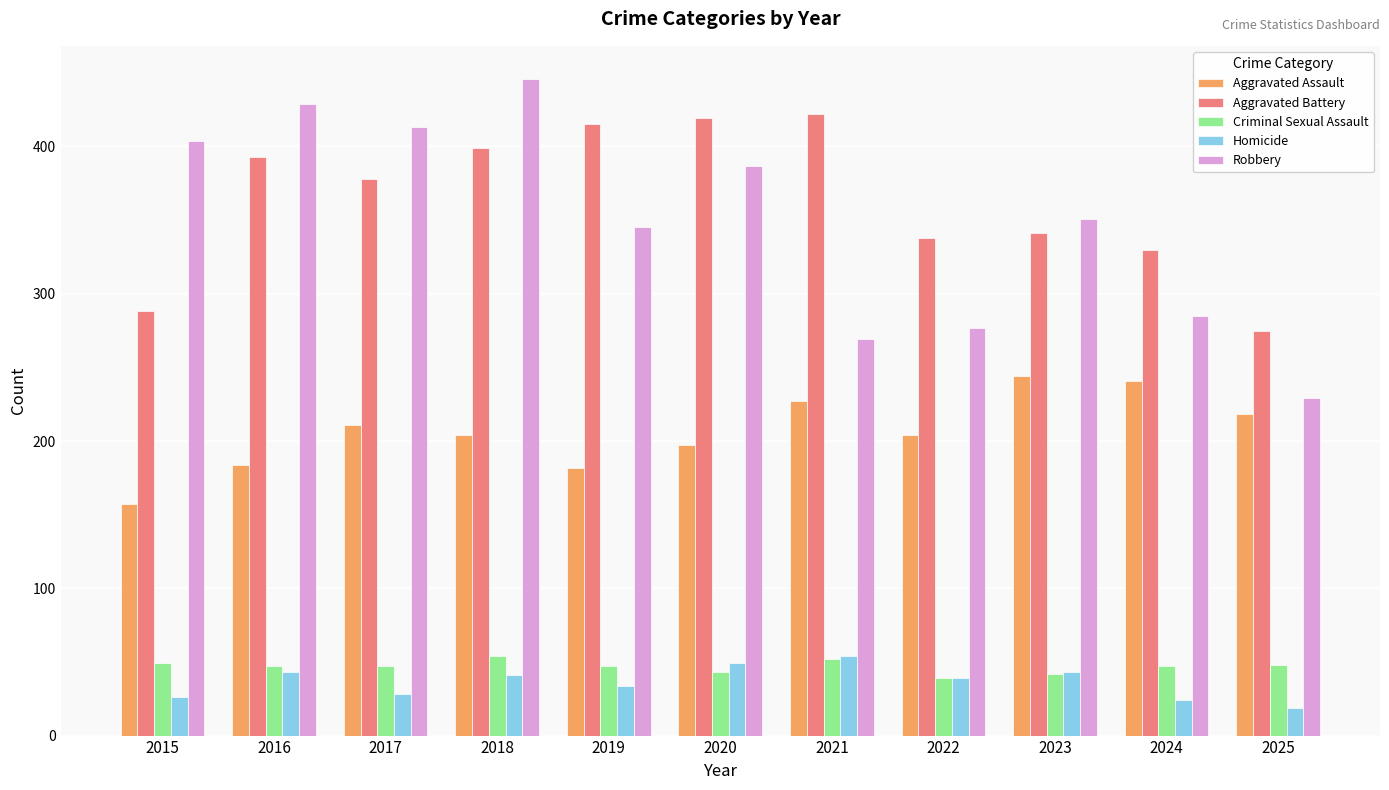

At which category is the sum across all series the highest?

2018